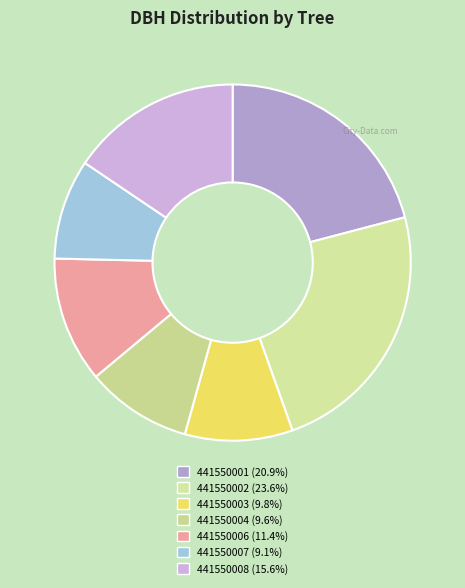

Is 441550002 the majority of the pie?

No